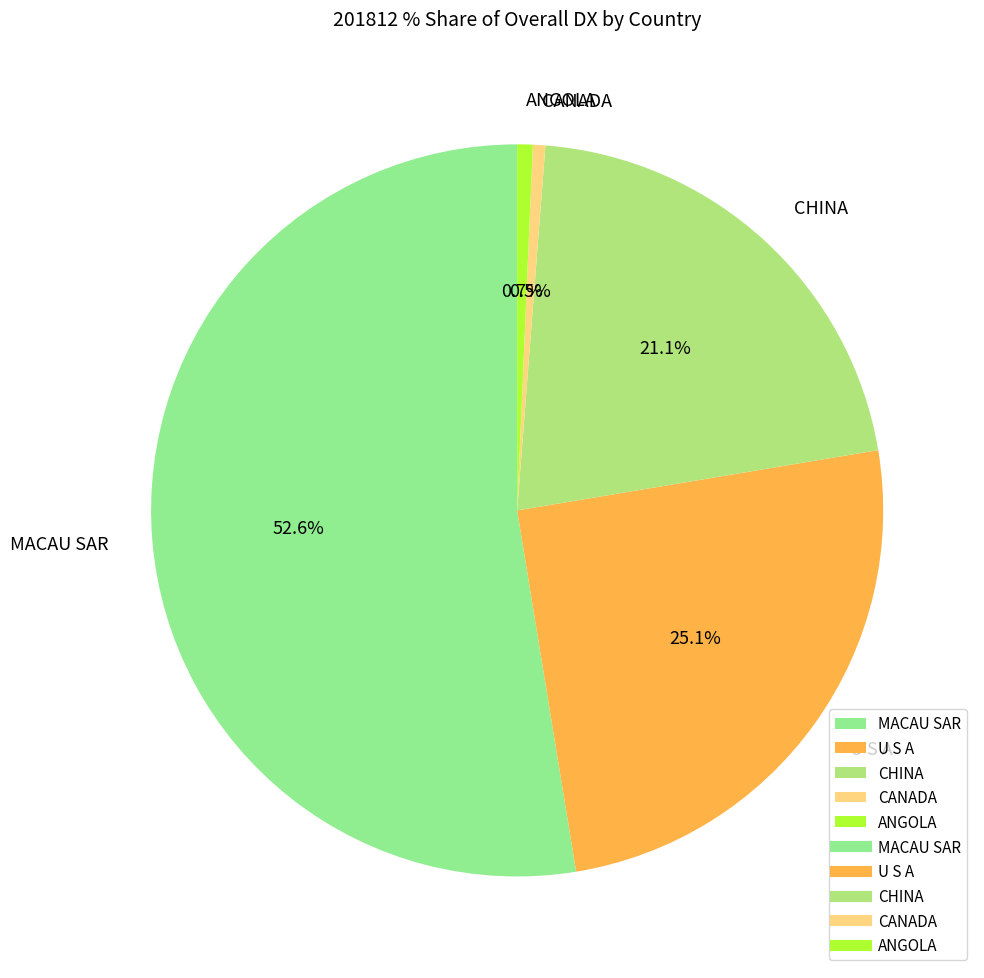

Which category has the biggest portion of the pie?

MACAU SAR